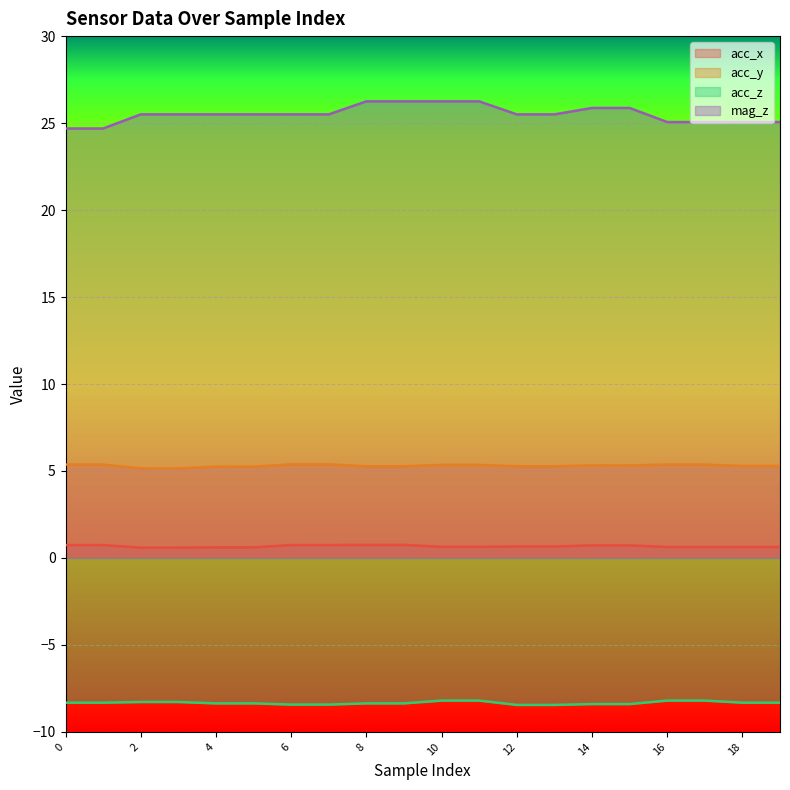

What is the sum of the mag_z values at 14 and 0?

50.6